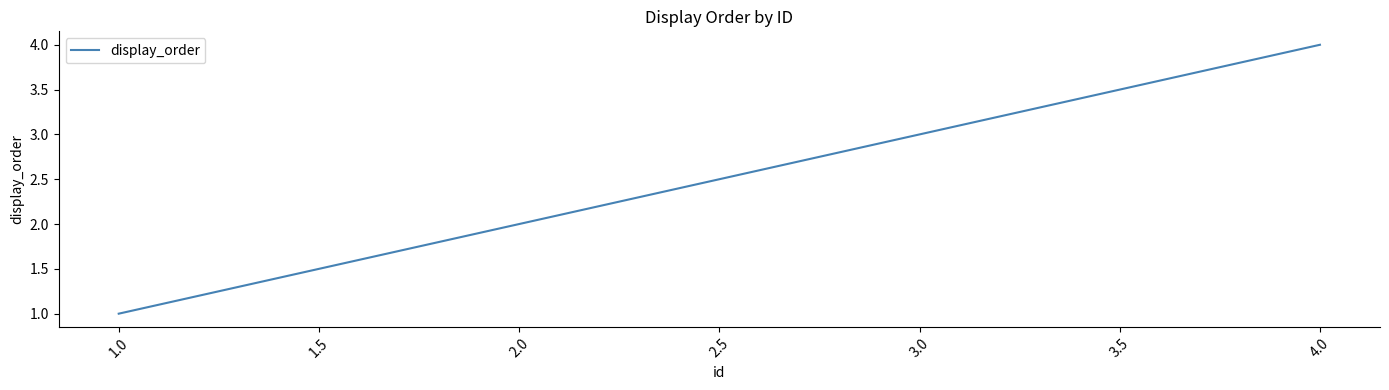

List the labels in order of value, smallest first.

1.0, 2.0, 3.0, 4.0